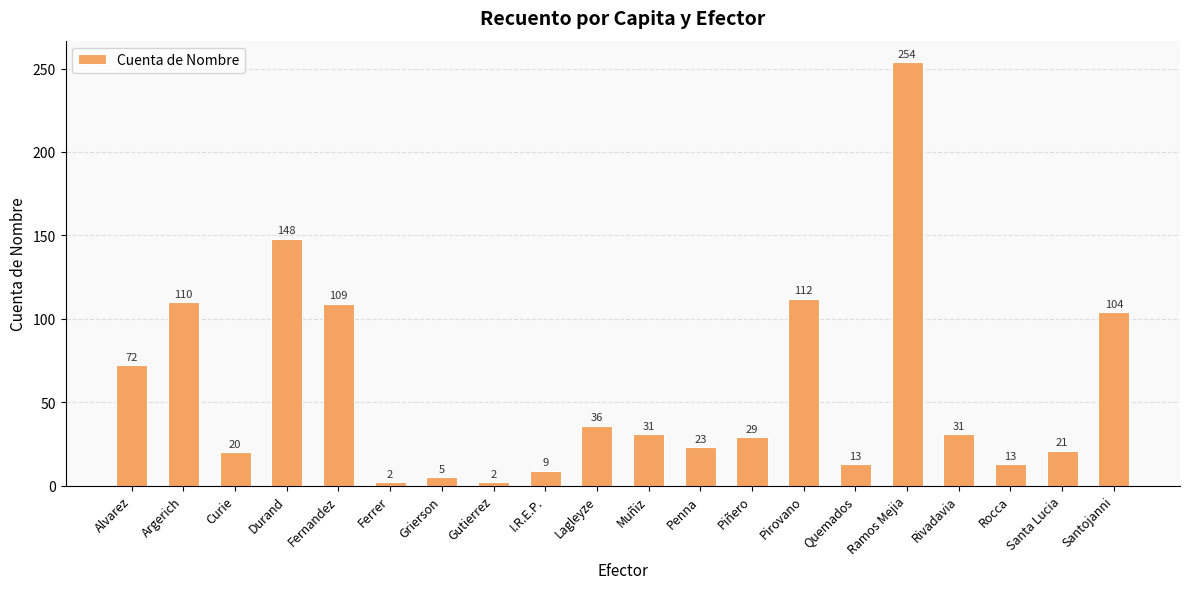

Where does the data first go above 31?

Alvarez